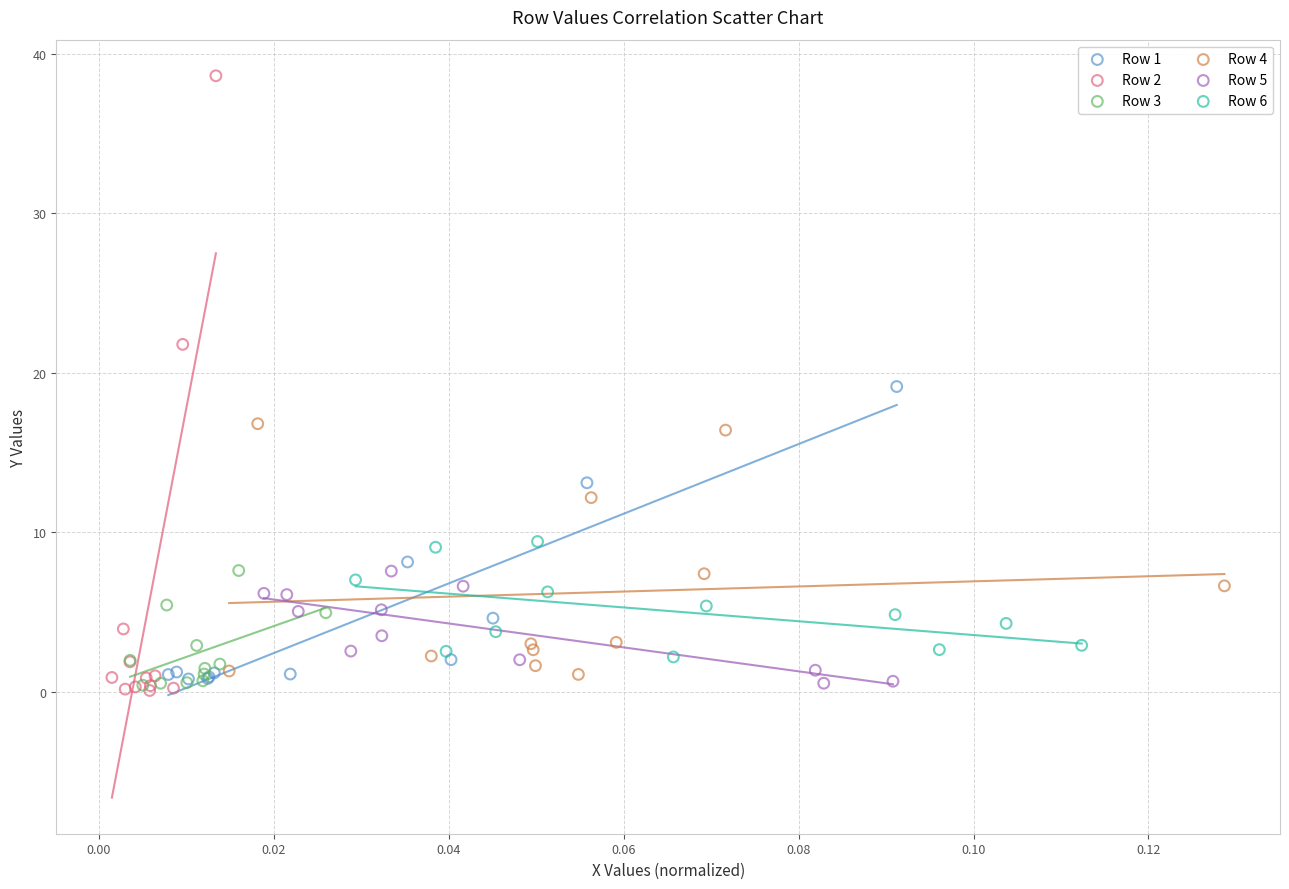

What are all the series names shown in the legend?

Row 1, Row 2, Row 3, Row 4, Row 5, Row 6